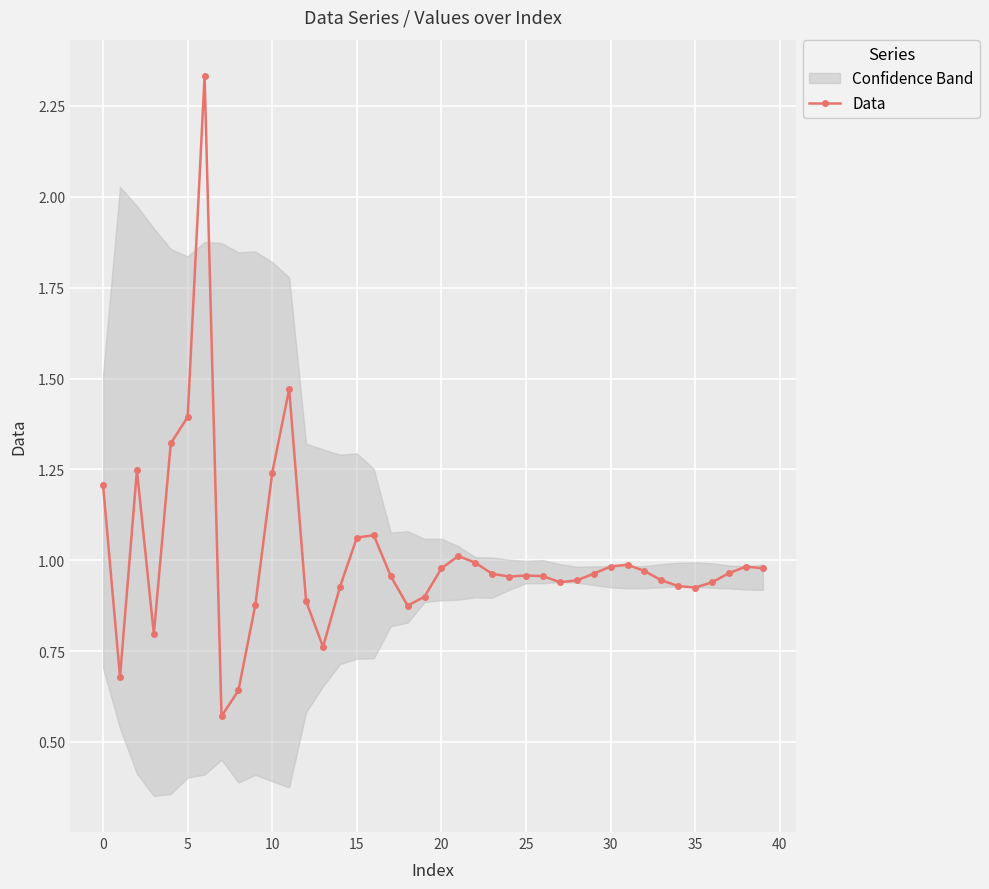

What is the difference between the maximum and minimum values?

1.8